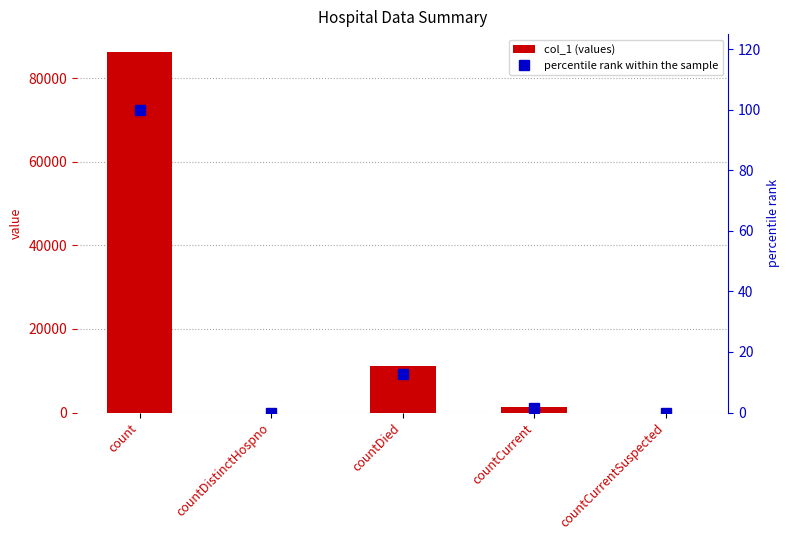

What is the average value of the col_1 series?

19740.2